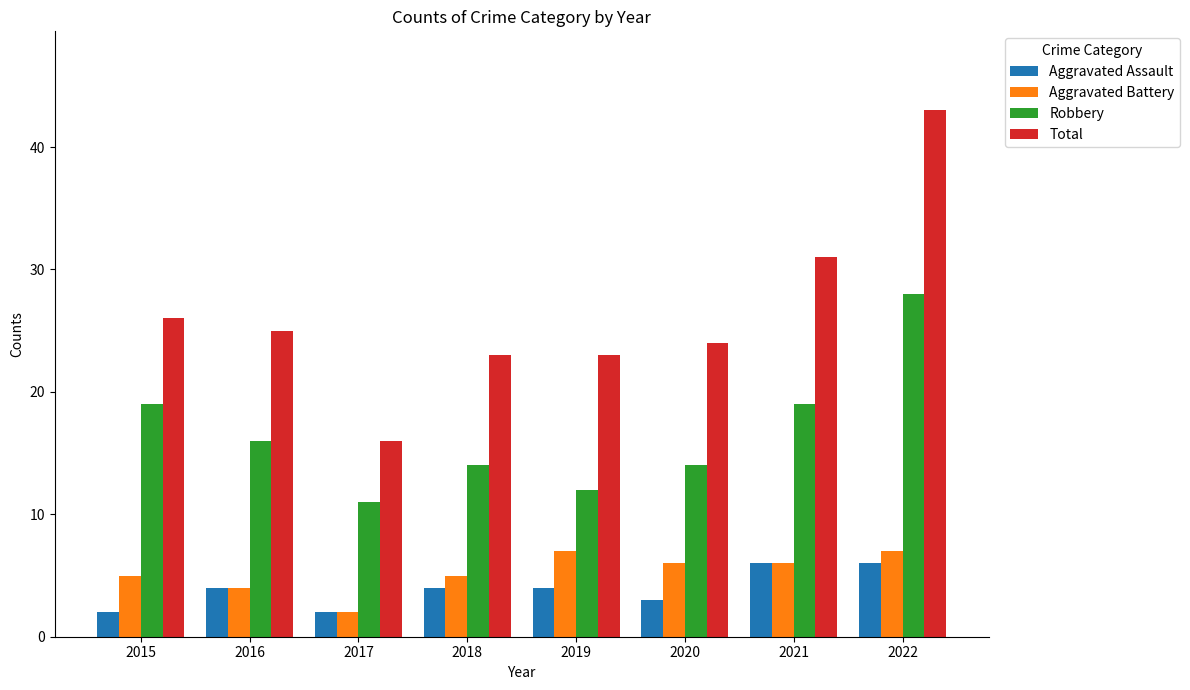

What is the value of the Aggravated Battery bar at the 8th from the left?

7